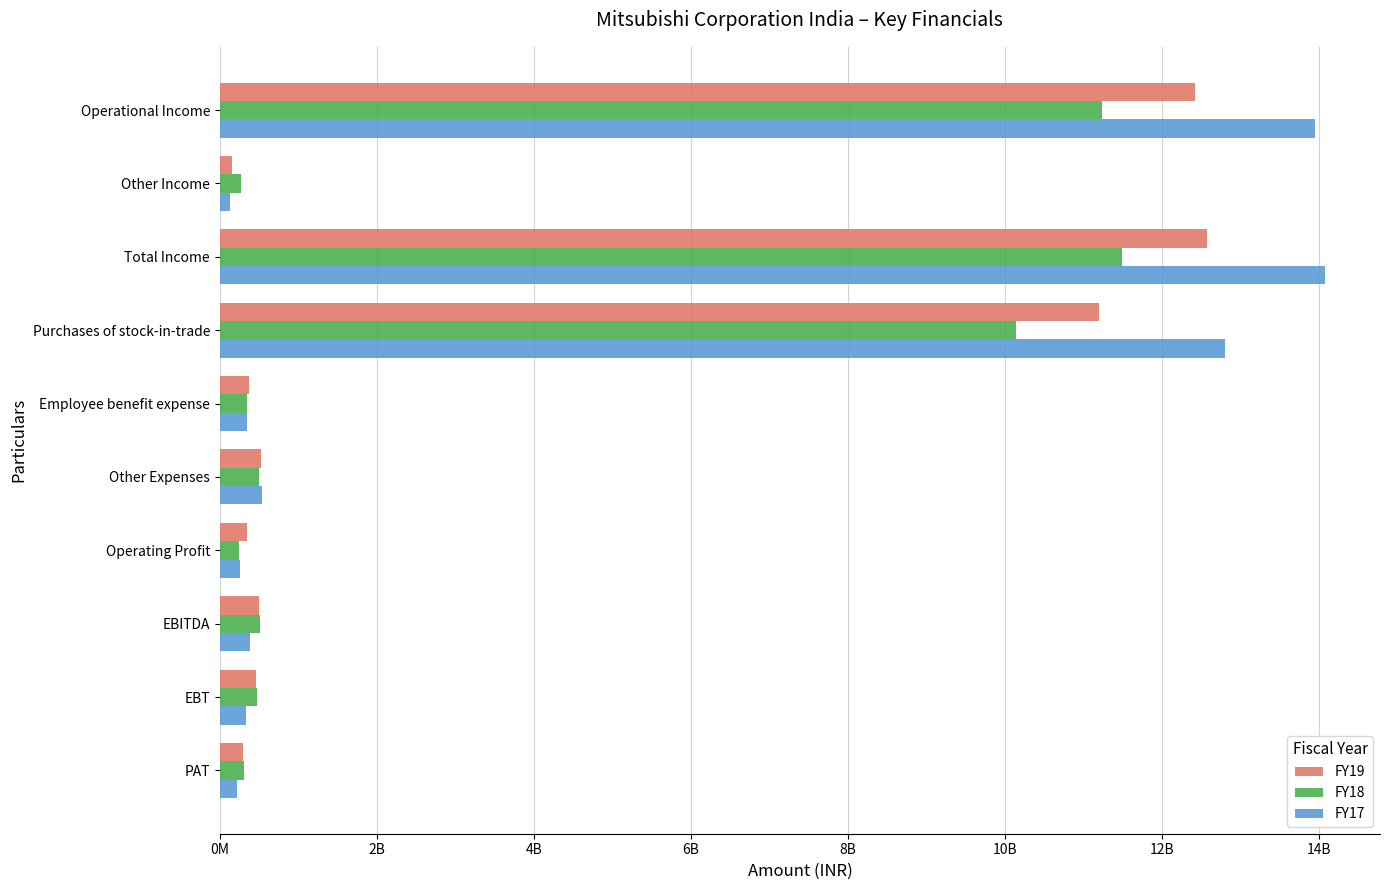

Reading left to right, transcribe all the data shown in this chart.

FY19: 12430256820	149501758	12579758578	11198645664	374509652	523713280	350124234	499625992	458739320	296238352
FY18: 11233765198	267222572	11500987770	10143256743	347708649	501015247	250600962	517823534	468514302	304120571
FY17: 13950871432	126949194	14077820626	12800690917	344785007	531967513	255522617	382471811	336086386	218304377